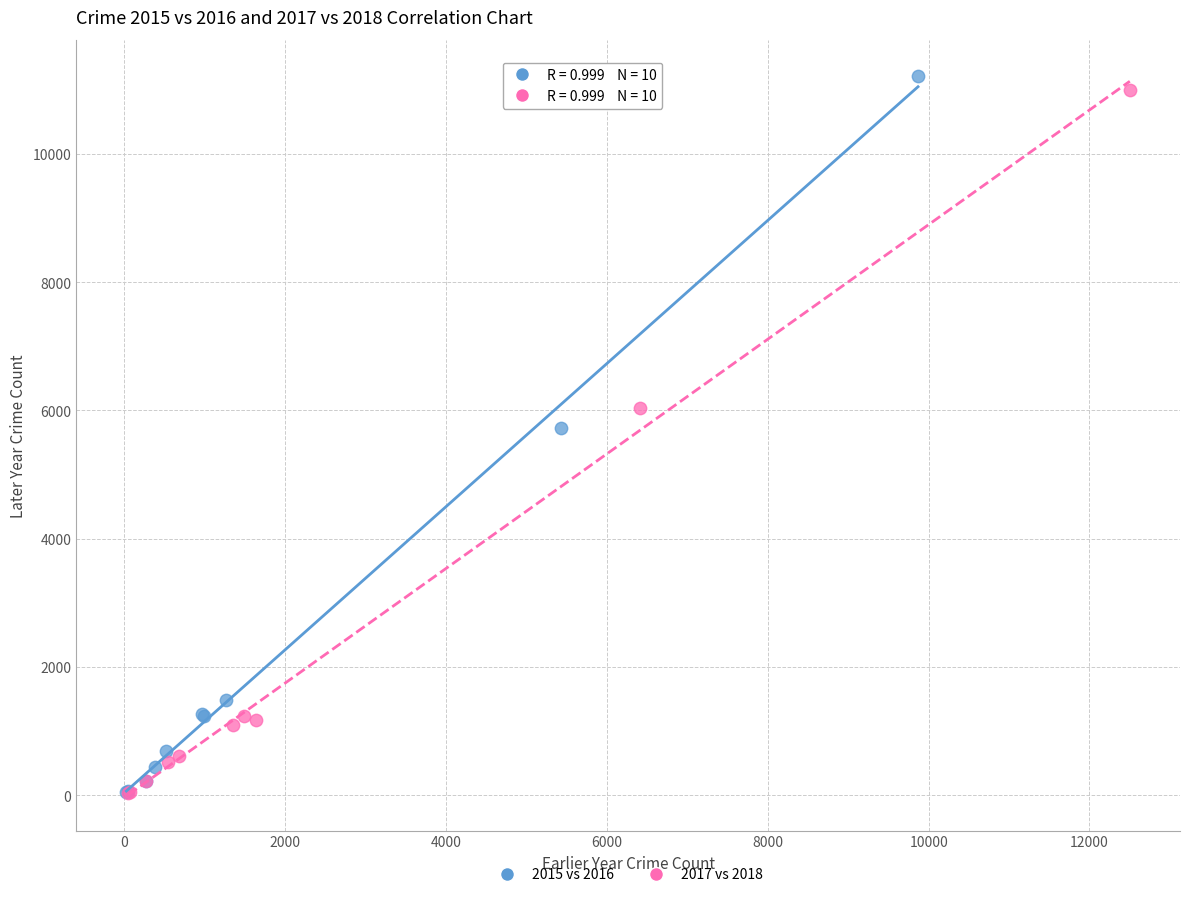

Which series contains the highest Y value?

2015 vs 2016